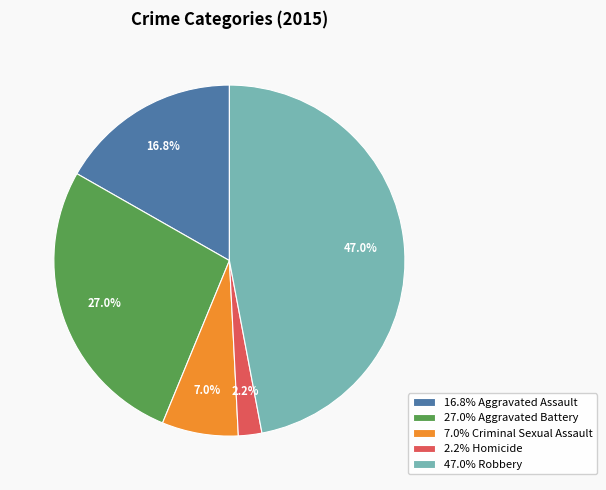

Does any single category account for the majority?

No